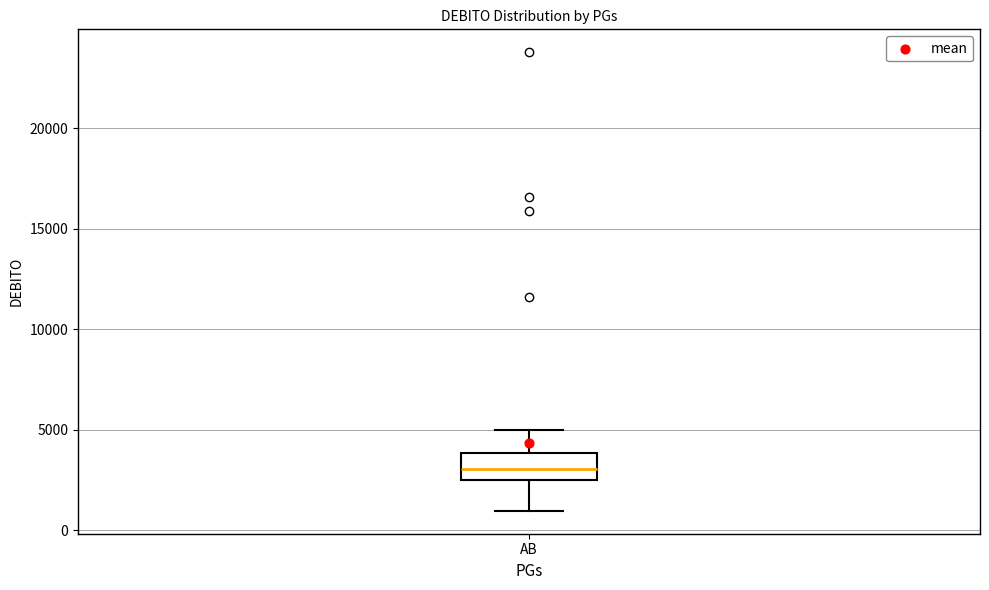

Where is the lower edge of the box for AB on the y-axis? The values are not printed on the chart, so give them approximately, as read against the axis.

2500